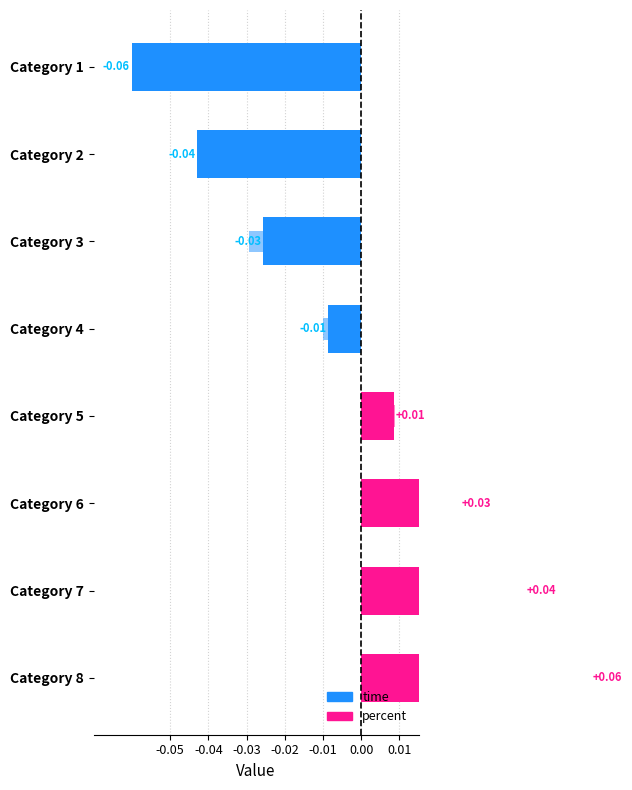

Are the bars horizontal?

Yes